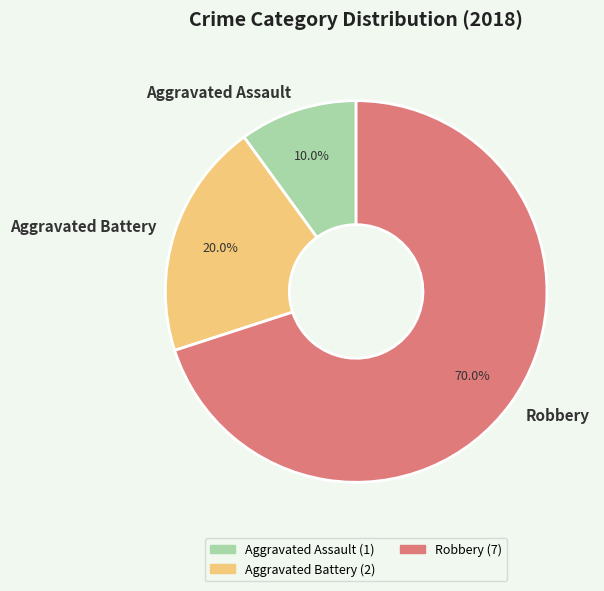

What is the ratio of the value at Aggravated Battery to the value at Aggravated Assault?

2.0